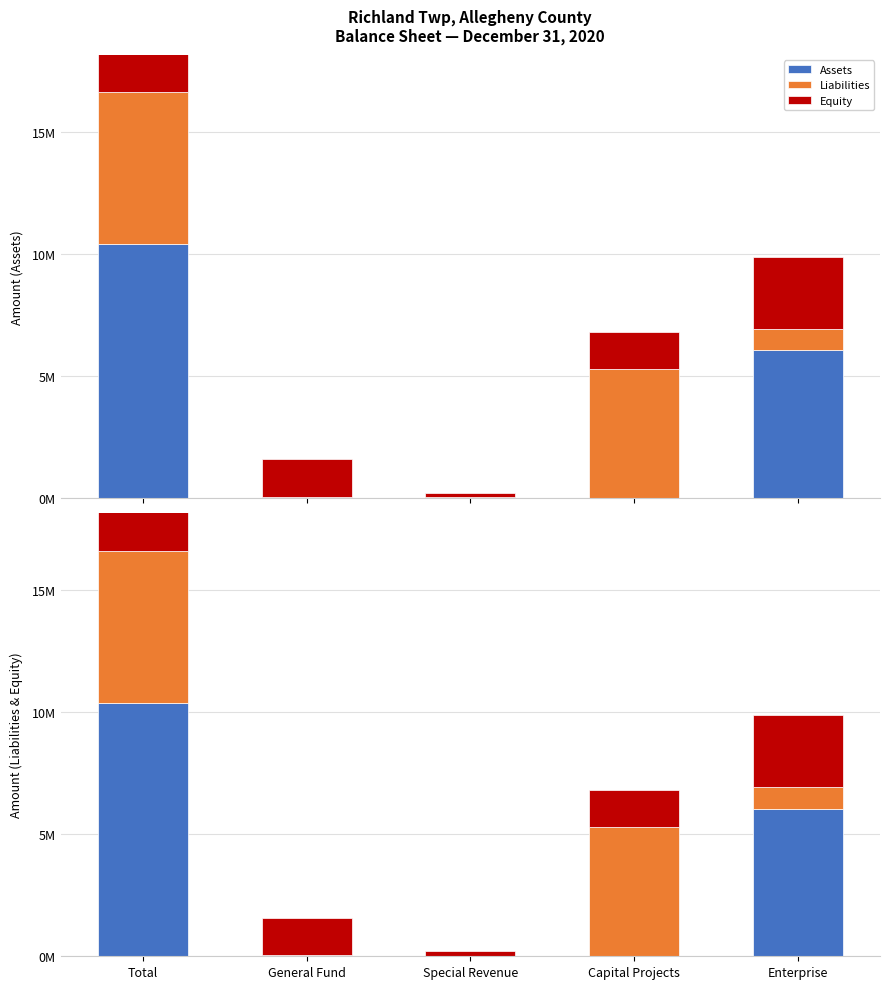

Is it true that Assets equals 21755 at General Fund?

False